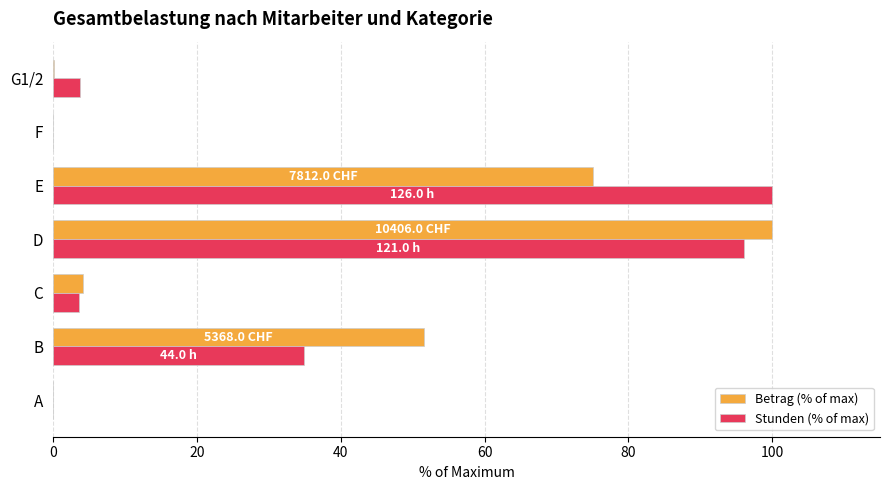

At which category is the sum across all series the highest?

D